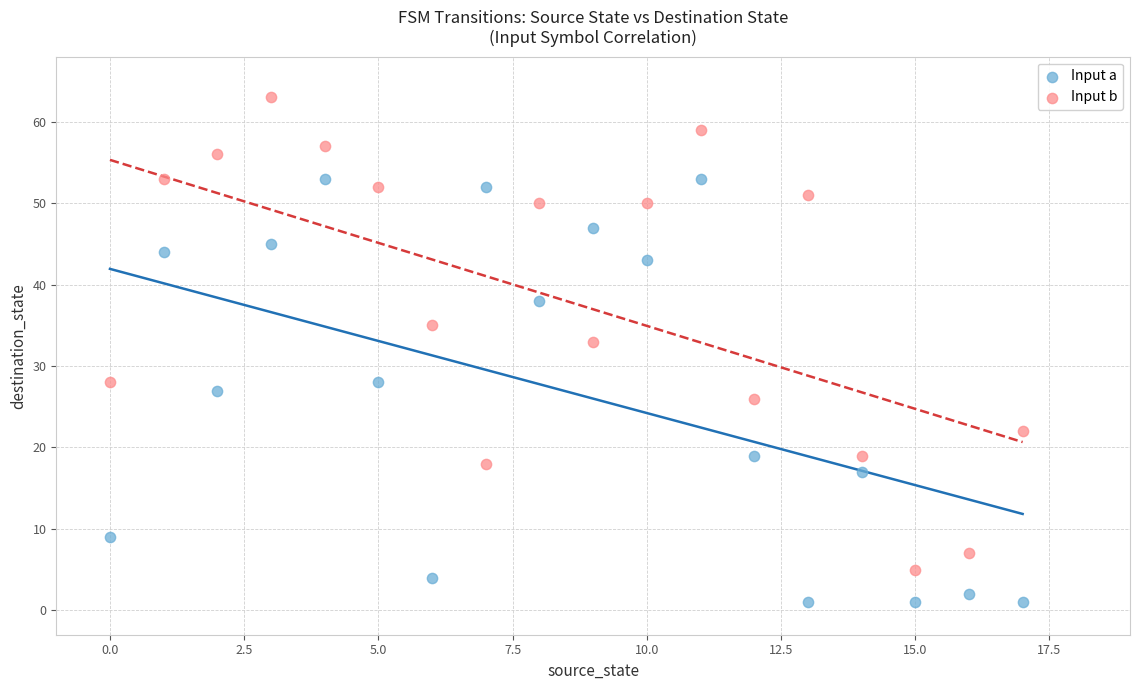

Which series reaches the maximum Y coordinate?

Input b